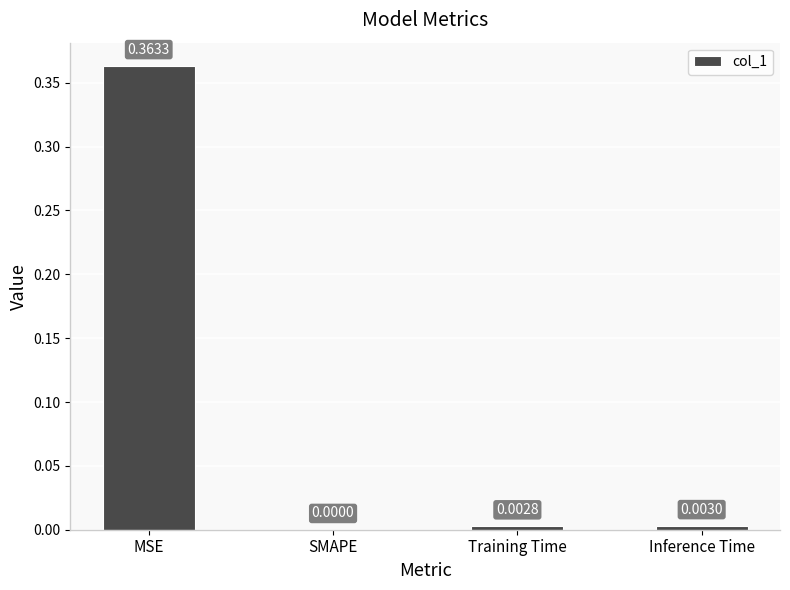

At which label is the value closest to 0?

SMAPE